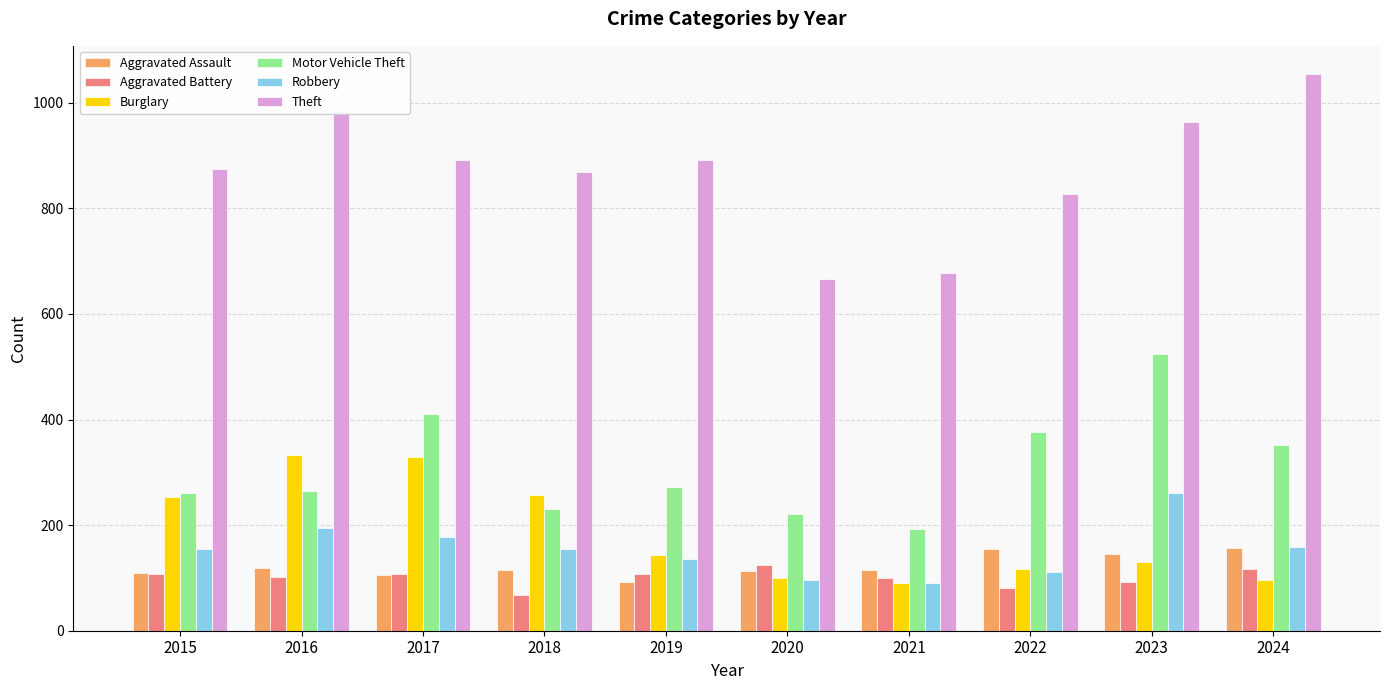

What is the value of the Motor Vehicle Theft bar at the 6th from the left?

221